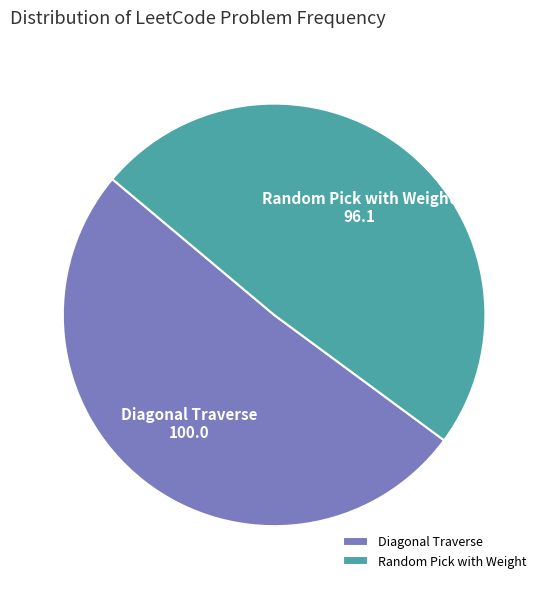

Which category accounts for the majority?

Diagonal Traverse